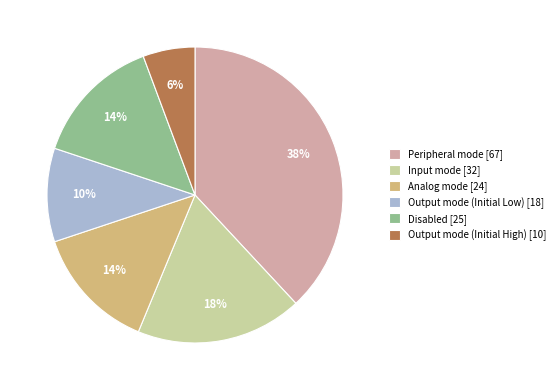

Which slice is the largest?

Peripheral mode